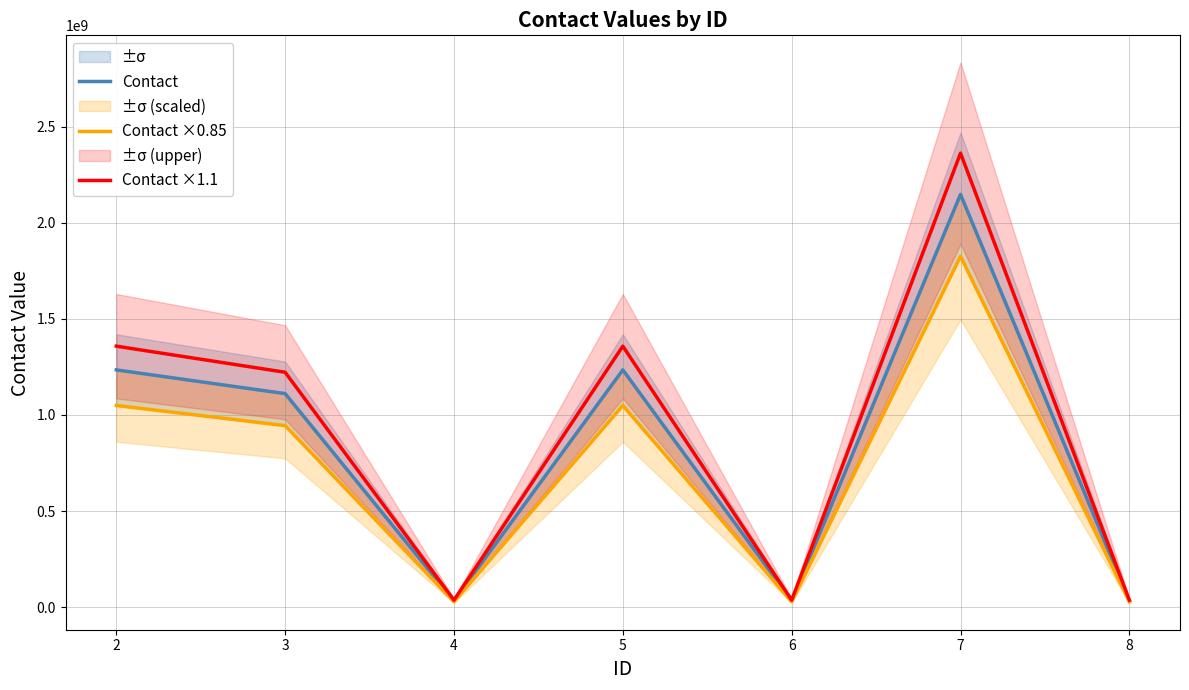

Where does the Contact series first go above 1111111111?

2